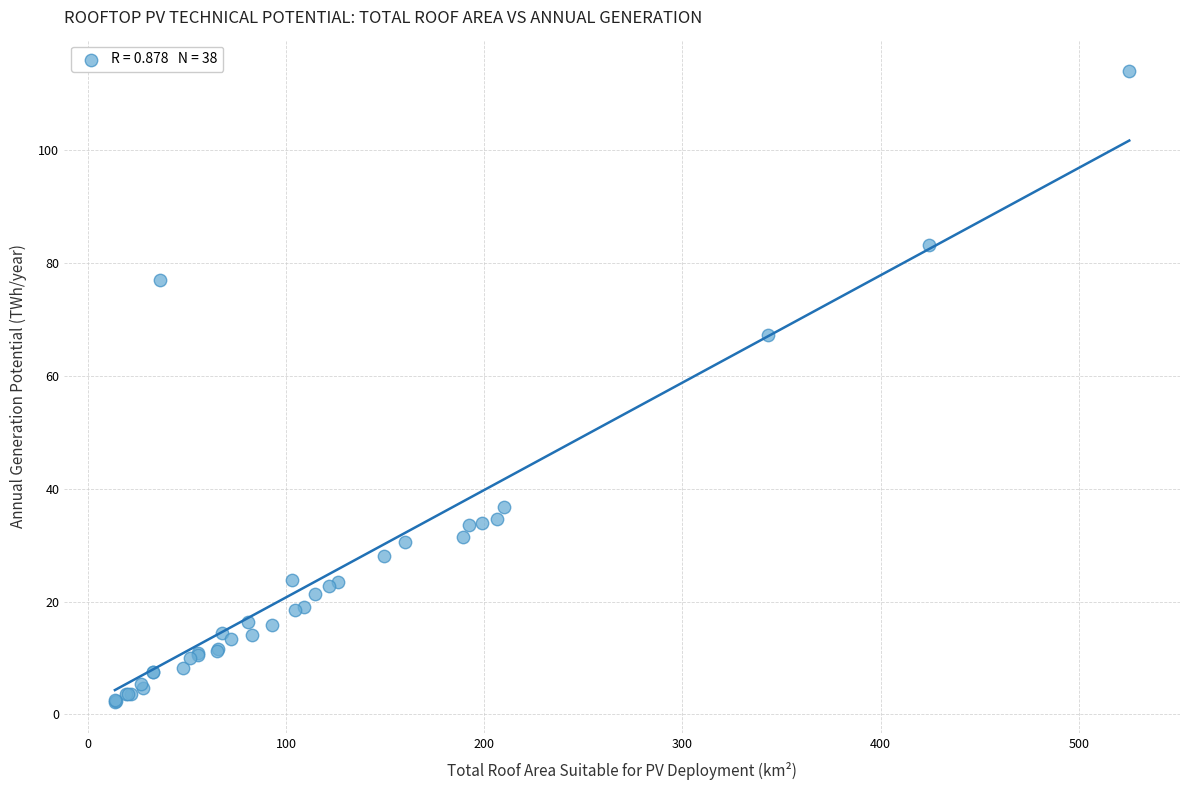

What Y value in the scatter plot is closest to 58?

67.3